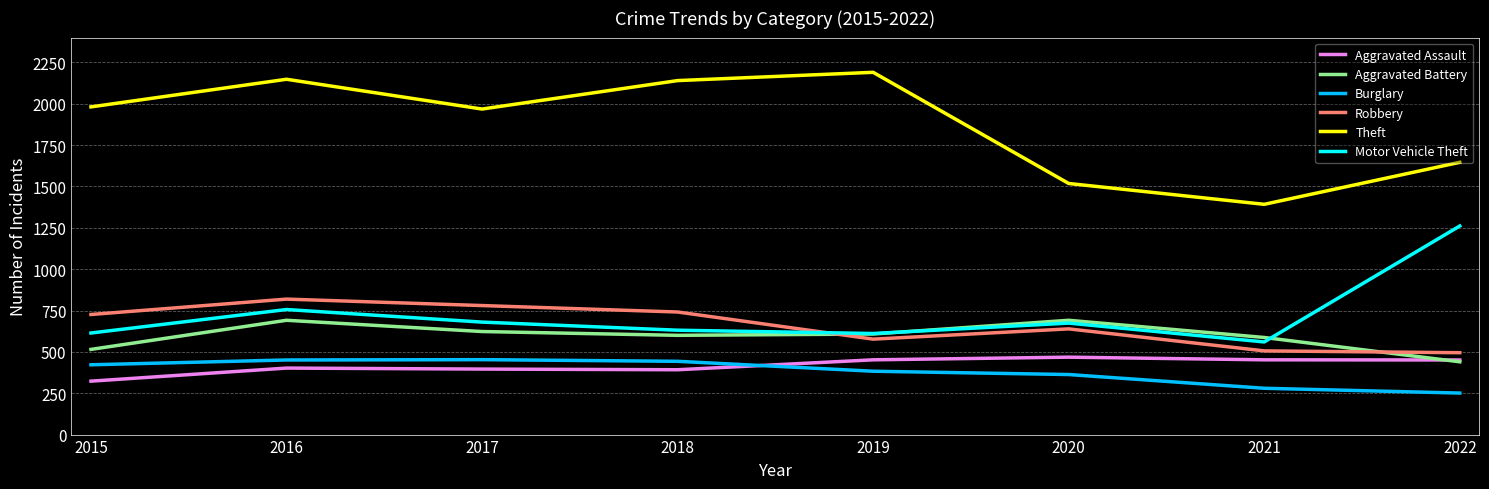

How many times do Aggravated Battery and Motor Vehicle Theft cross each other?

2